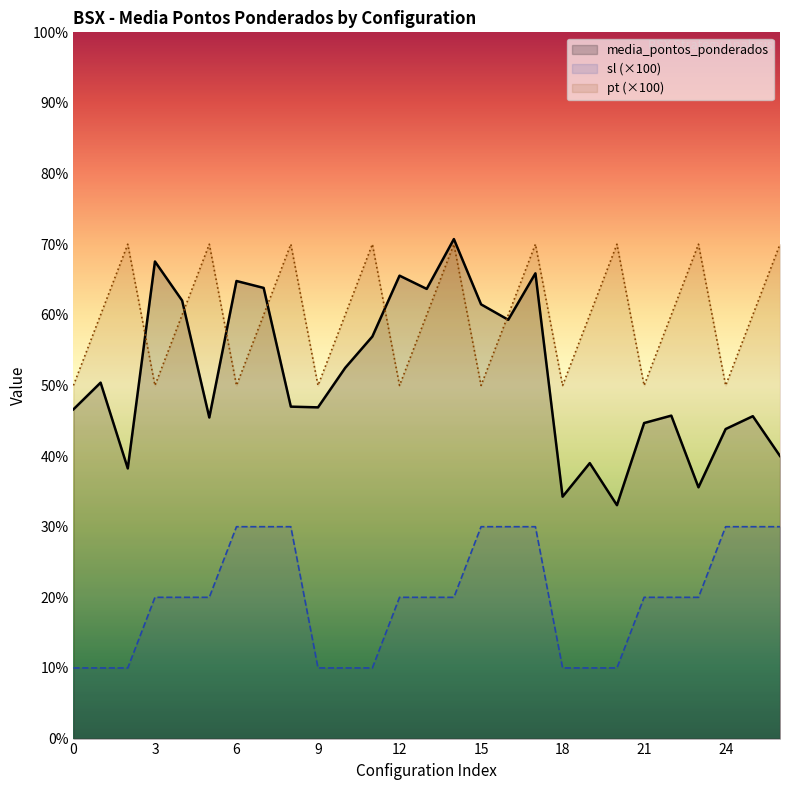

Reading right to left, list all the values displayed in this chart.

media_pontos_ponderados: 4.0	4.6	4.4	3.6	4.6	4.5	3.3	3.9	3.4	6.6	5.9	6.1	7.1	6.4	6.6	5.7	5.2	4.7	4.7	6.4	6.5	4.5	6.2	6.8	3.8	5.0	4.7
sl: 3.0	3.0	3.0	2.0	2.0	2.0	1.0	1.0	1.0	3.0	3.0	3.0	2.0	2.0	2.0	1.0	1.0	1.0	3.0	3.0	3.0	2.0	2.0	2.0	1.0	1.0	1.0
pt: 7.0	6.0	5.0	7.0	6.0	5.0	7.0	6.0	5.0	7.0	6.0	5.0	7.0	6.0	5.0	7.0	6.0	5.0	7.0	6.0	5.0	7.0	6.0	5.0	7.0	6.0	5.0